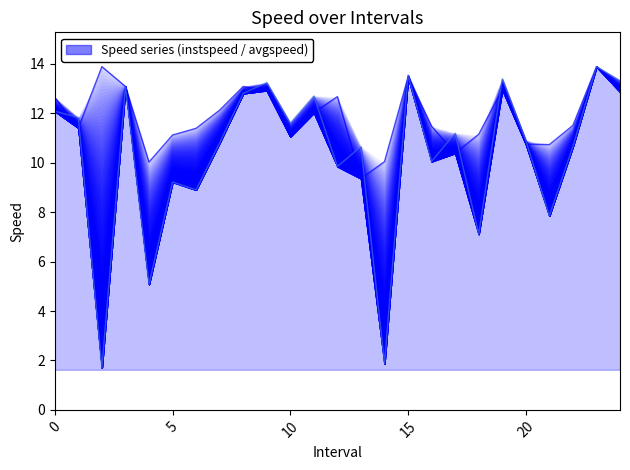

Rank the series by their maximum value, from lowest to highest.

instspeed line, avgspeed line